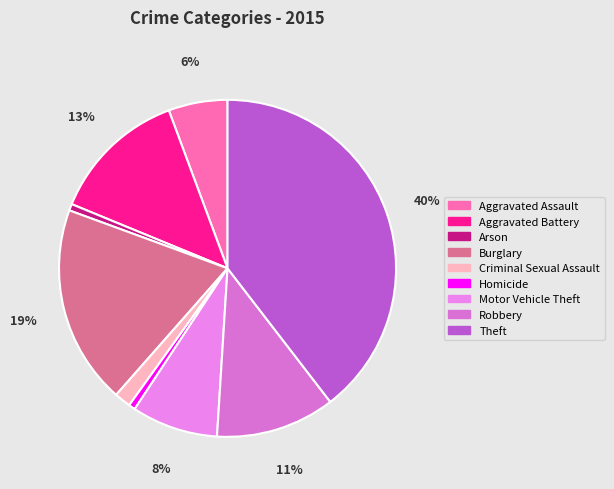

Combined, what portion of the pie is Robbery and Aggravated Assault?

17.1%